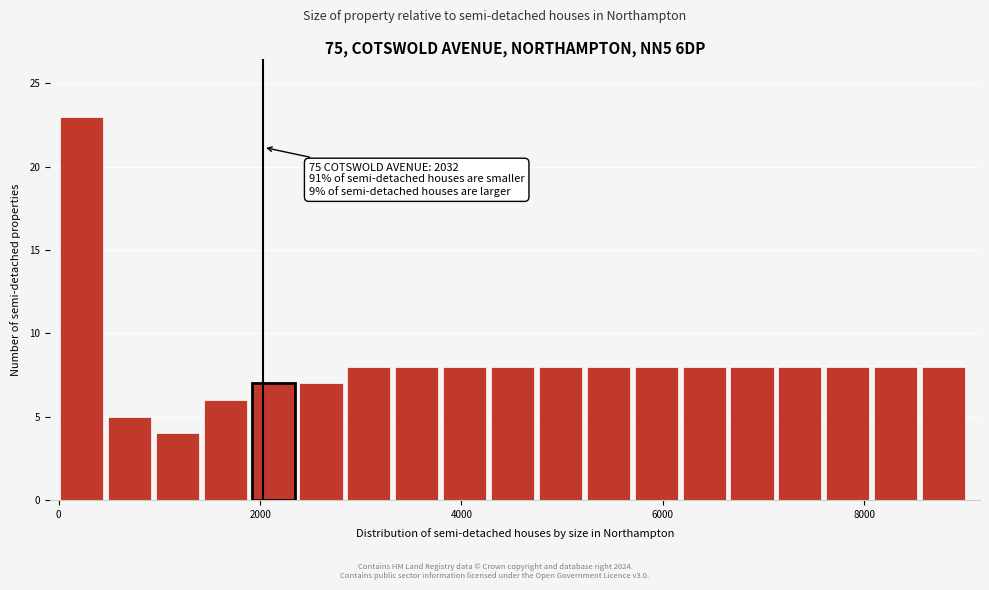

Read against the x-axis, roughly where is the centre of the tallest bar?

200